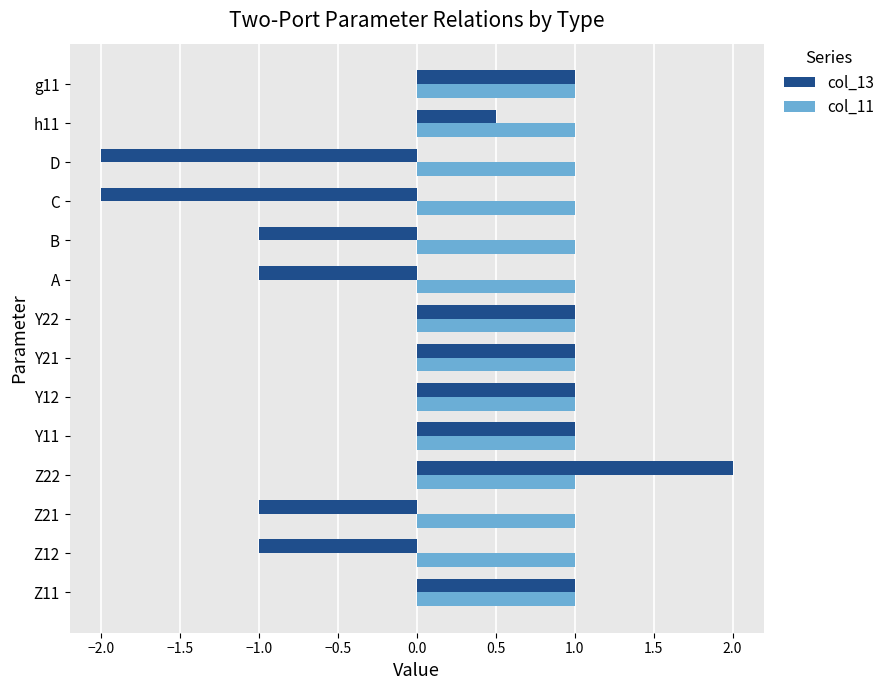

What are all the series names shown in the legend?

col_13, col_11